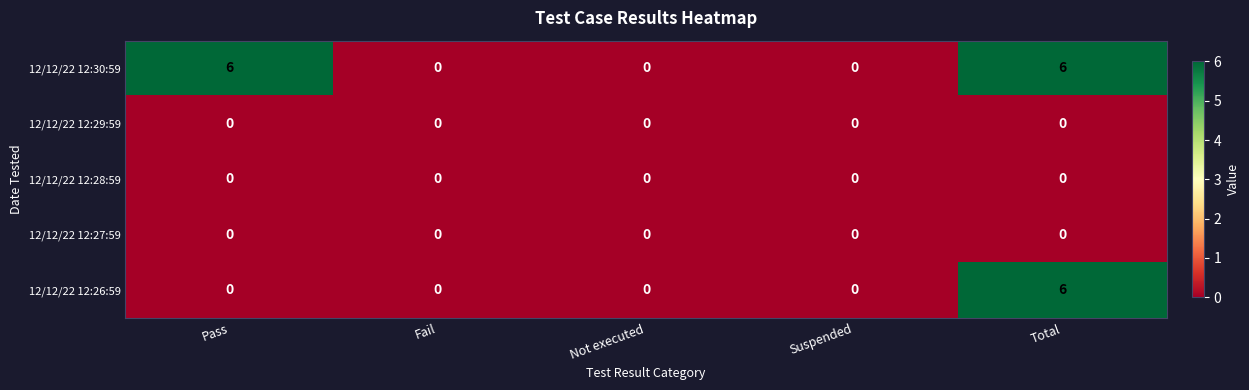

What is the spread (max minus min) of values at Total?

6